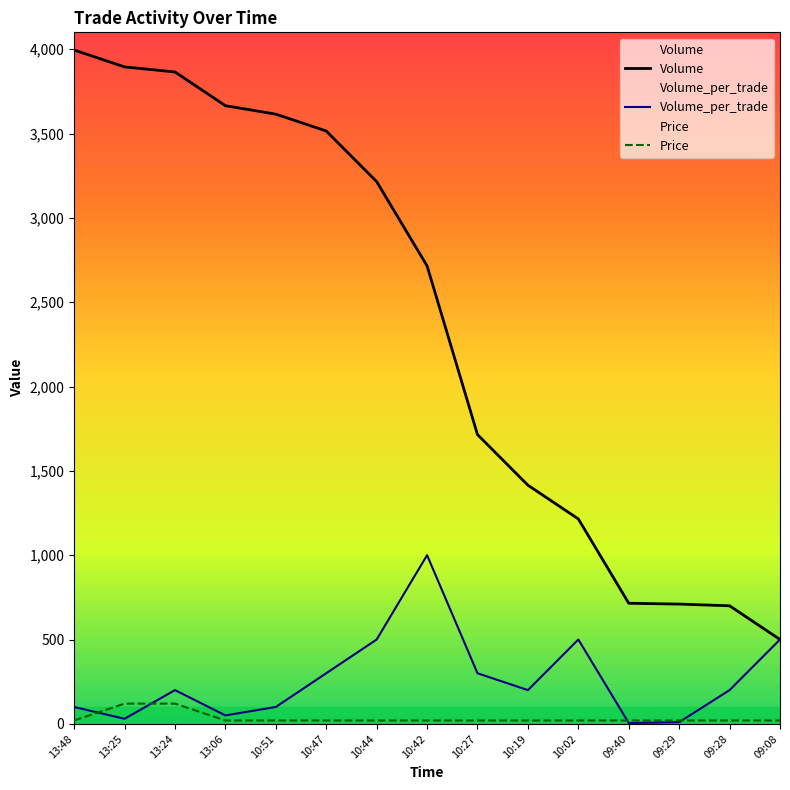

List the series in order of their peak value, lowest first.

Price, Volume_per_trade, Volume